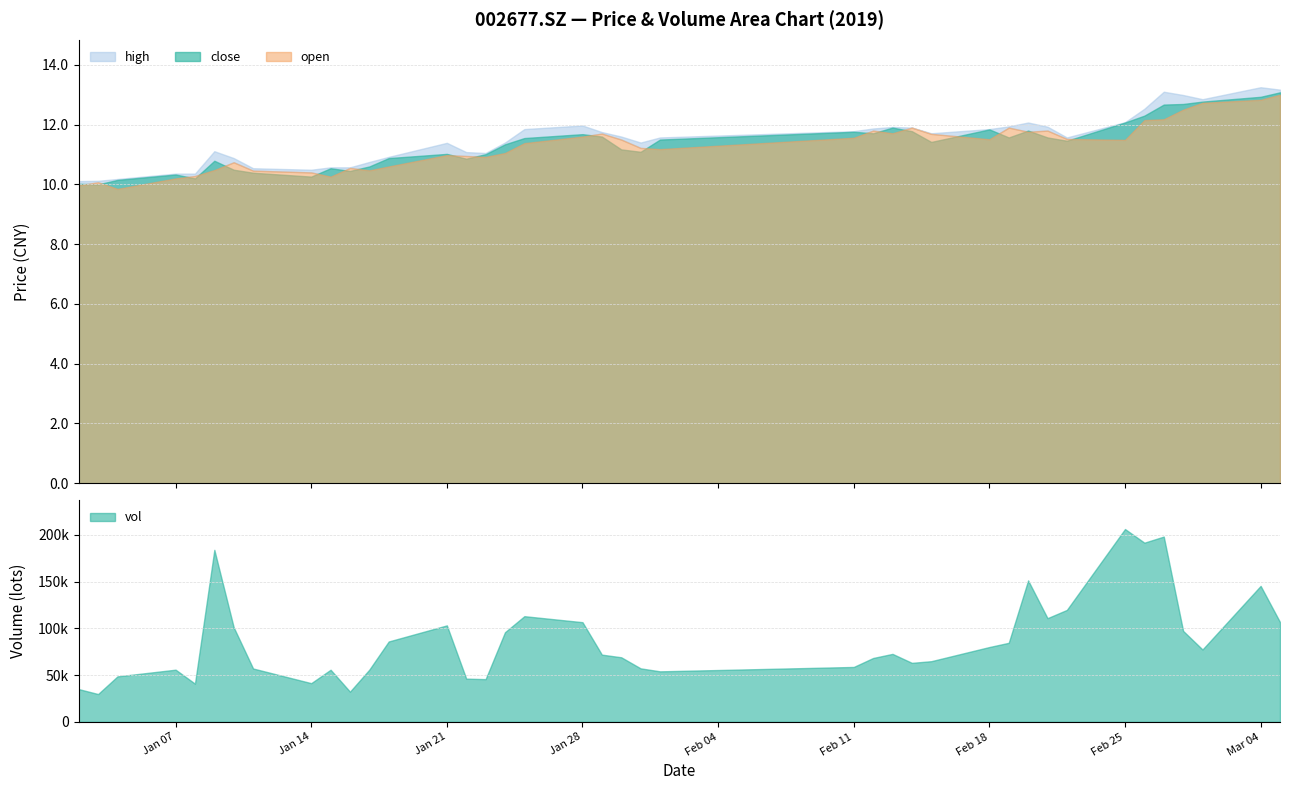

What is the minimum value shown in the chart?

9.8